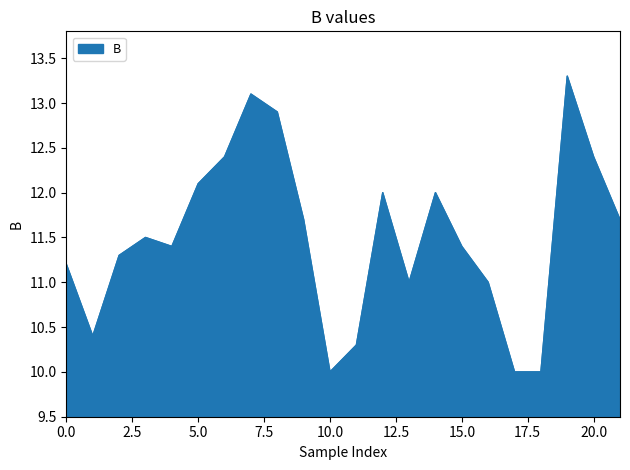

What is the smallest value displayed?

10.0